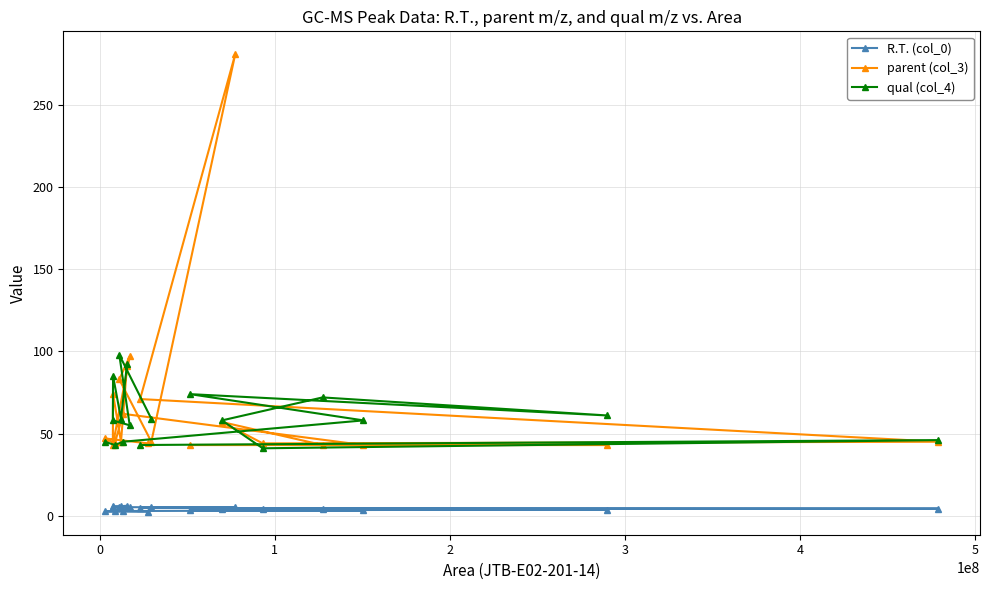

What is the lowest value of the parent (col_3) series?

43.0